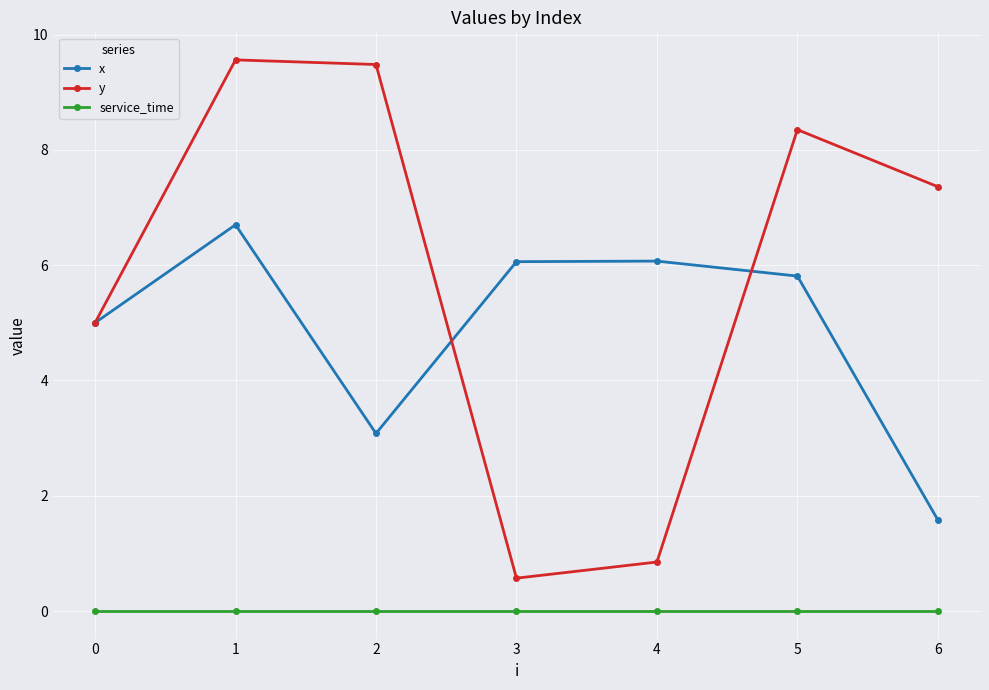

True or false: y and service_time cross at least once.

False